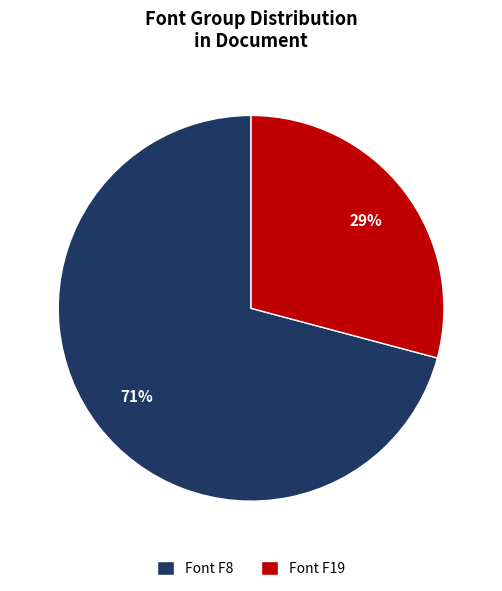

To the nearest percent, what portion does Font F8 represent?

71%